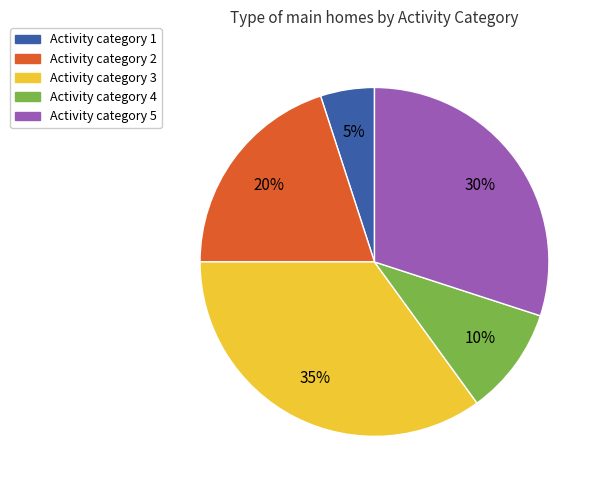

To the nearest percent, what is the average slice percentage?

20%